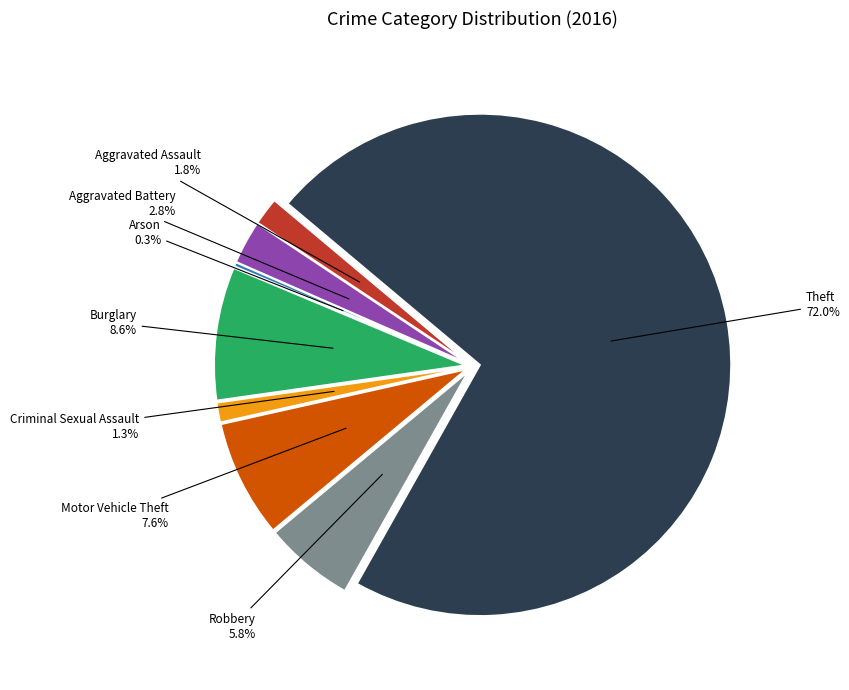

To the nearest percent, what is the difference between the Burglary and Motor Vehicle Theft slice percentages?

1%